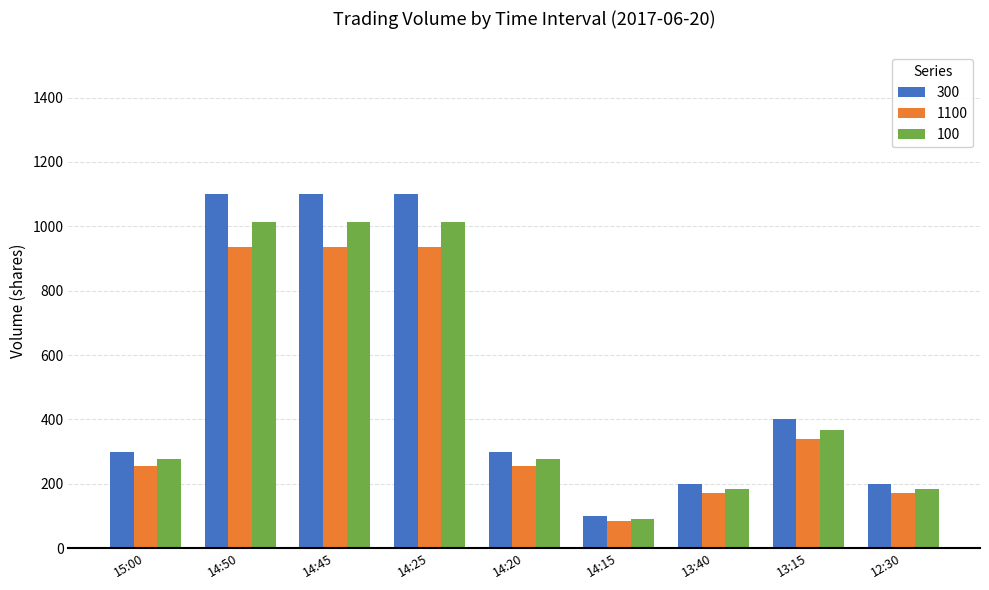

Reading left to right, extract all data points from this chart.

300: 15:00=300	14:50=1100	14:45=1100	14:25=1100	14:20=300	14:15=100	13:40=200	13:15=400	12:30=200
1100: 15:00=255	14:50=935	14:45=935	14:25=935	14:20=255	14:15=85	13:40=170	13:15=340	12:30=170
100: 15:00=276	14:50=1012	14:45=1012	14:25=1012	14:20=276	14:15=92	13:40=184	13:15=368	12:30=184